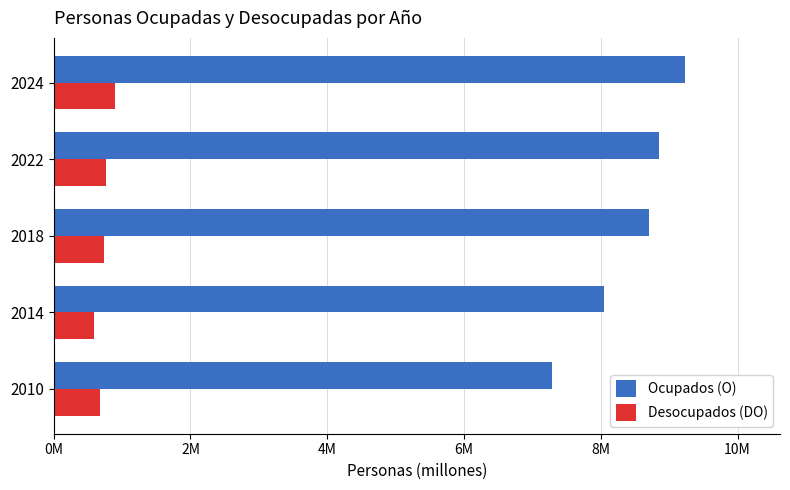

What are all the series names shown in the legend?

Ocupados (O), Desocupados (DO)